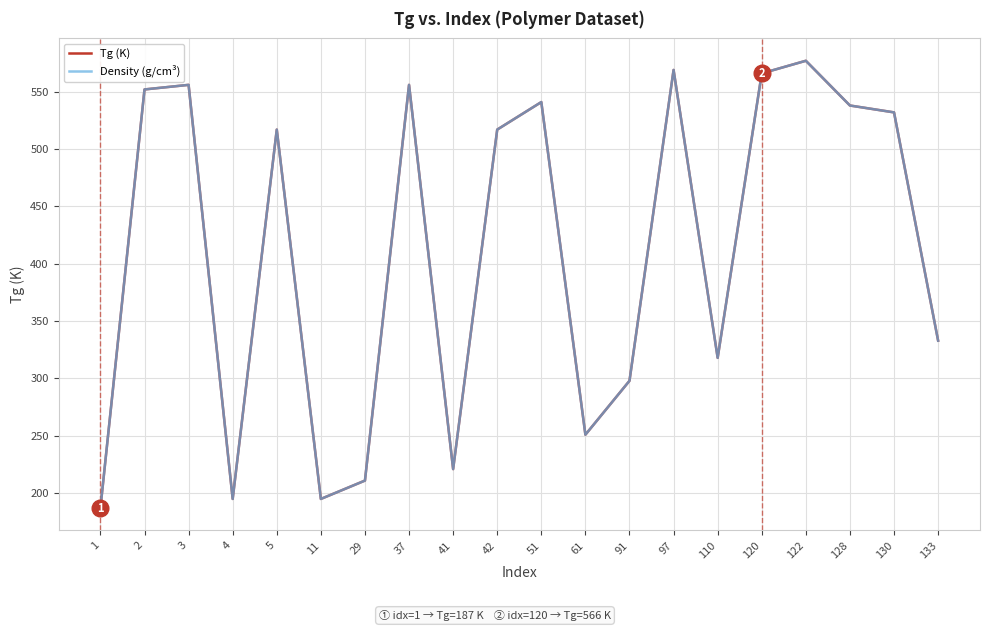

True or false: Tg (K) has a value of 368 at 51.

False